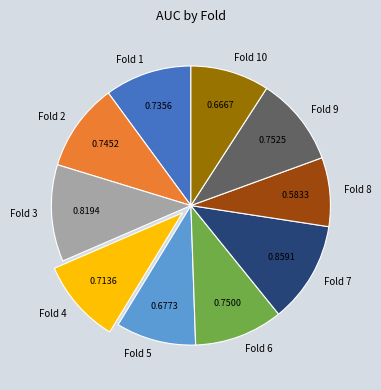

Combined, do Fold 8 and Fold 10 account for over 50%?

No